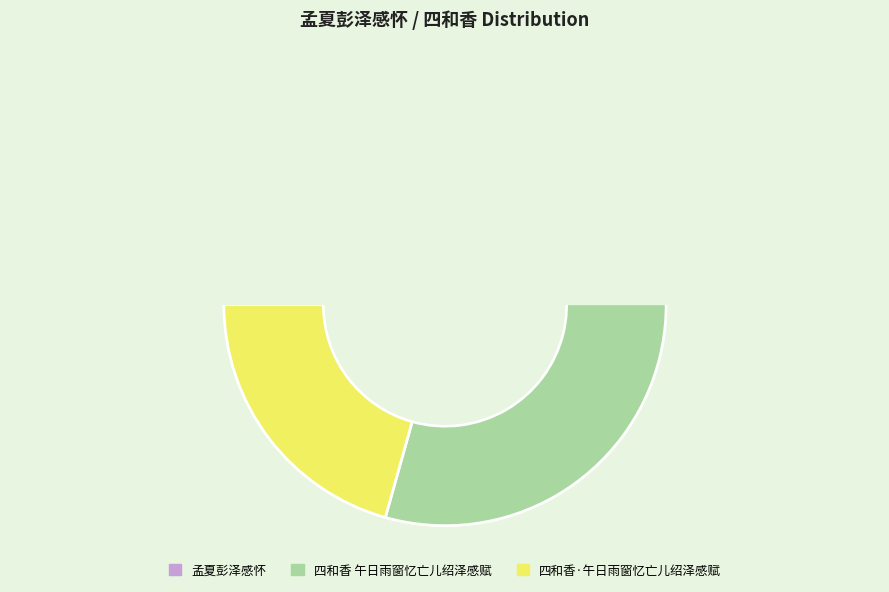

Which category accounts for the majority?

四和香 午日雨窗忆亡儿绍泽感赋